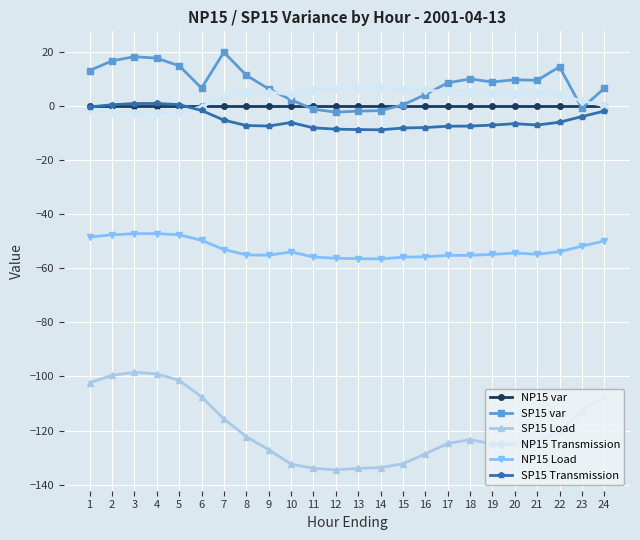

Is this an area chart (filled region under the line)?

No